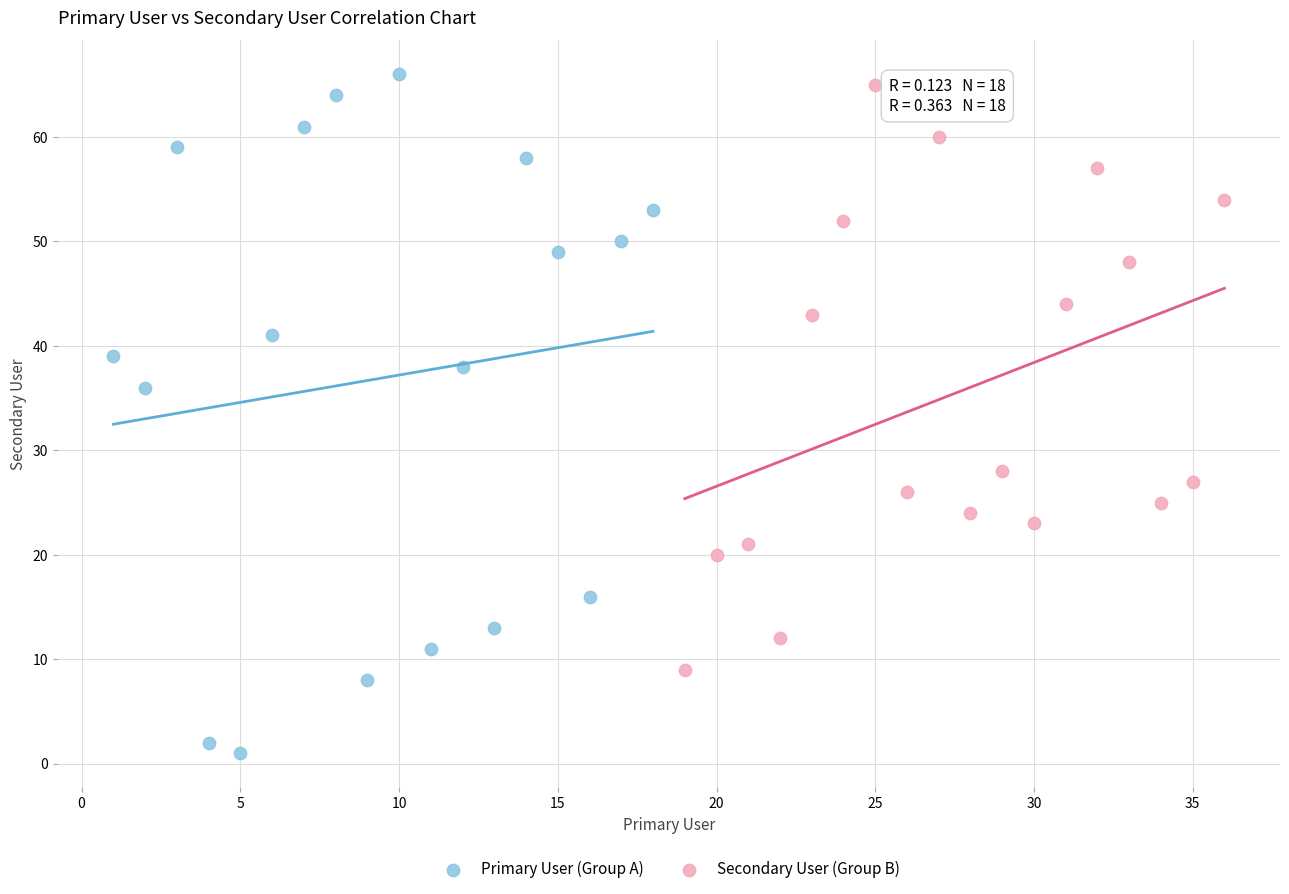

Which series contains the lowest Y value?

Primary User (Group A)